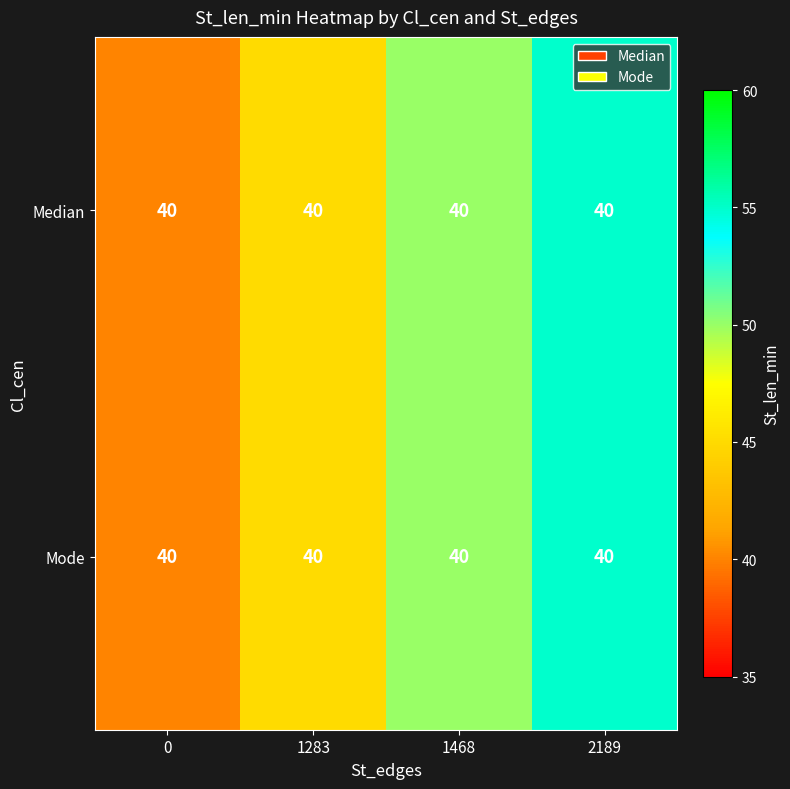

At which label does row_0 reach its peak?

2189